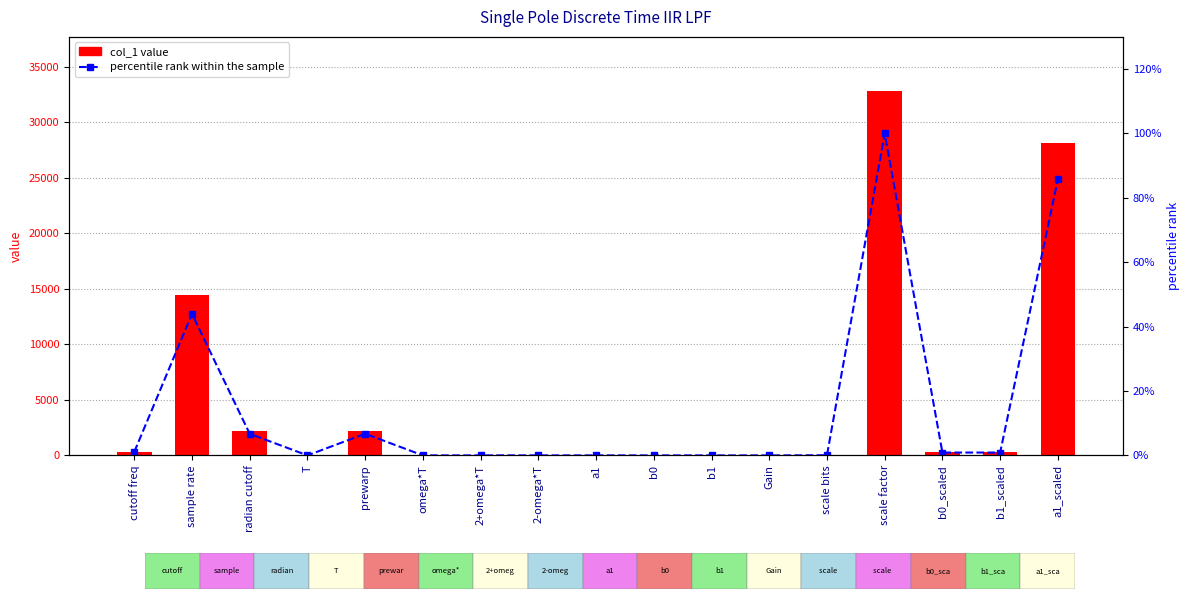

Reading left to right, what are all the values shown in this chart?

col_1: cutoff freq=350.0	sample rate=14400.0	radian cutoff=2199.1	T=0.0	prewarp=2203.4	omega*T=0.2	2+omega*T=2.2	2-omega*T=1.8	a1=0.9	b0=0.1	b1=0.1	Gain=0.1	scale bits=15.0	scale factor=32768.0	b0_scaled=291.0	b1_scaled=291.0	a1_scaled=28110.0
percentile rank within the sample: cutoff freq=1.1	sample rate=43.9	radian cutoff=6.7	T=0.0	prewarp=6.7	omega*T=0.0	2+omega*T=0.0	2-omega*T=0.0	a1=0.0	b0=0.0	b1=0.0	Gain=0.0	scale bits=0.0	scale factor=100.0	b0_scaled=0.9	b1_scaled=0.9	a1_scaled=85.8